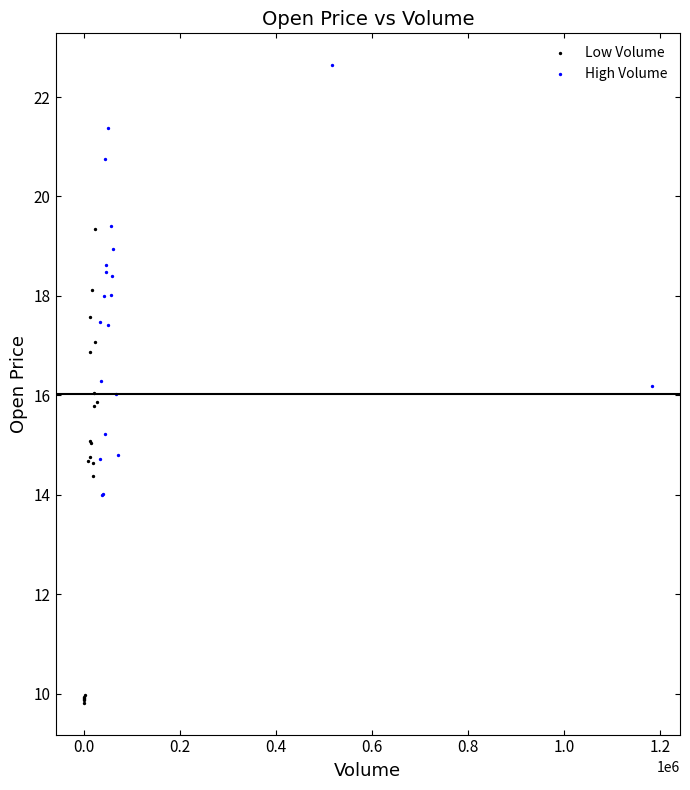

What are all the series names shown in the legend?

Low Volume, High Volume